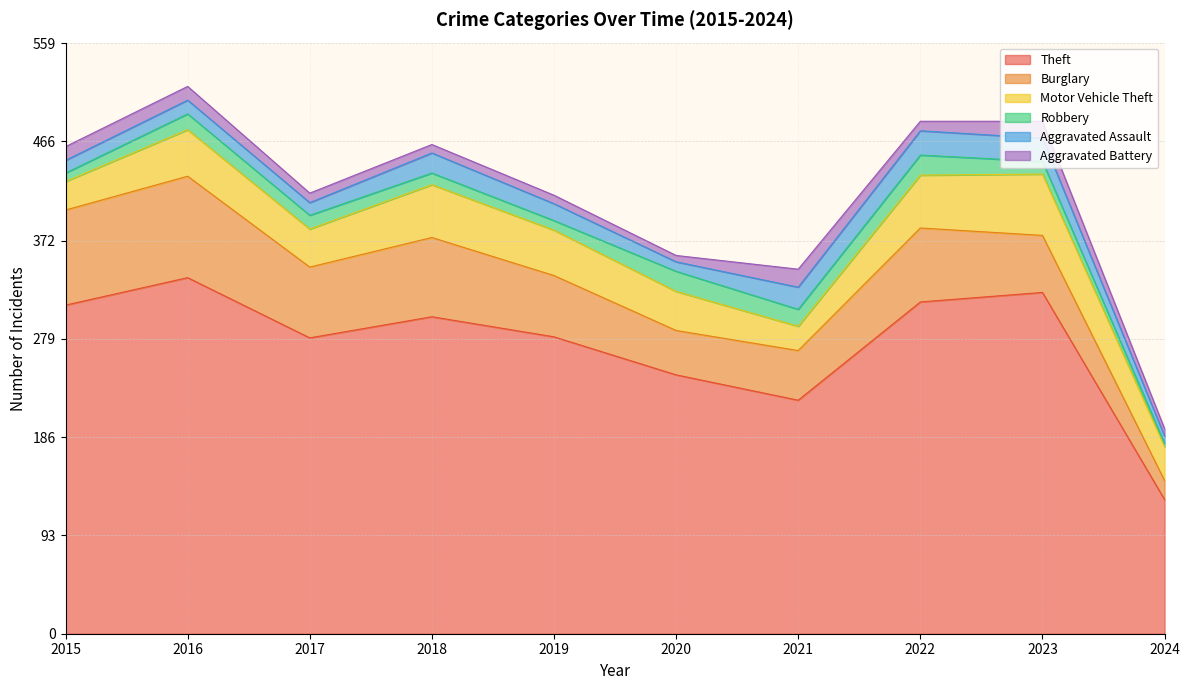

True or false: Robbery and Aggravated Assault cross at least once.

True